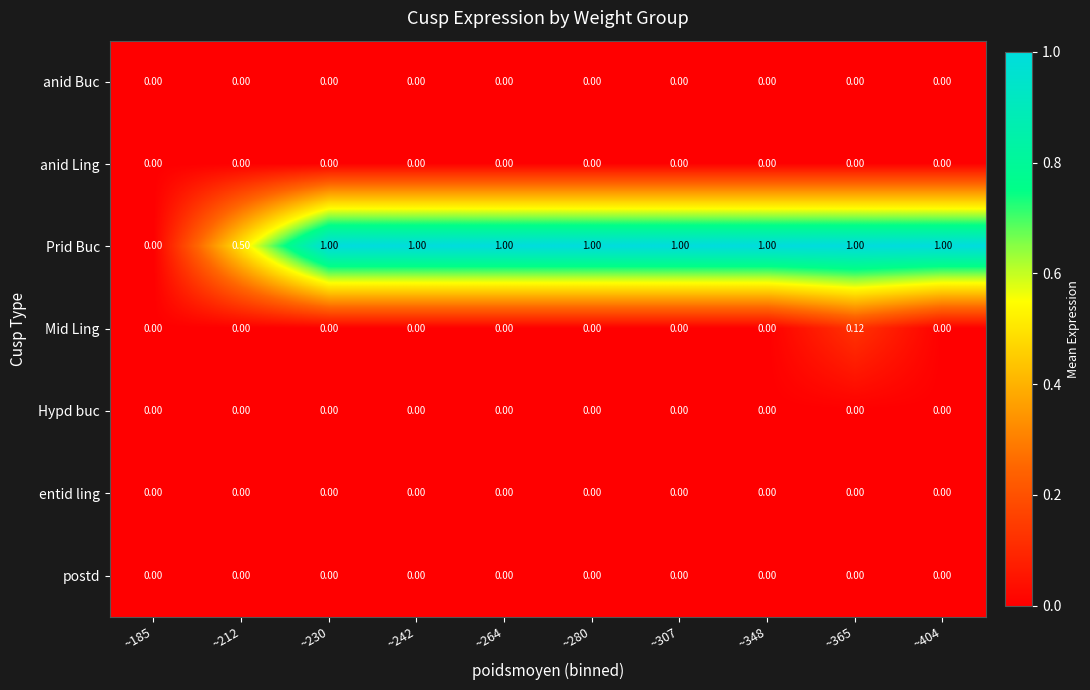

Which series has the largest total across all categories?

Prid Buc